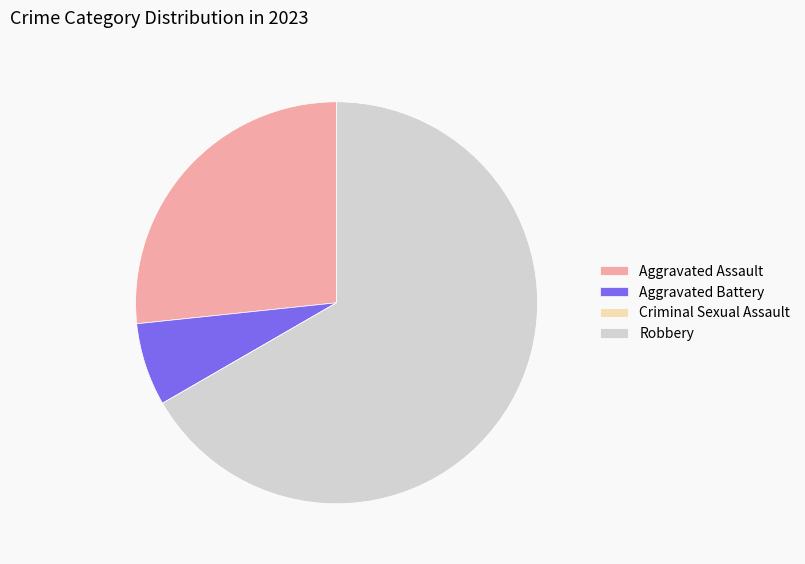

Do Robbery and Aggravated Battery together represent more than half of the pie?

Yes